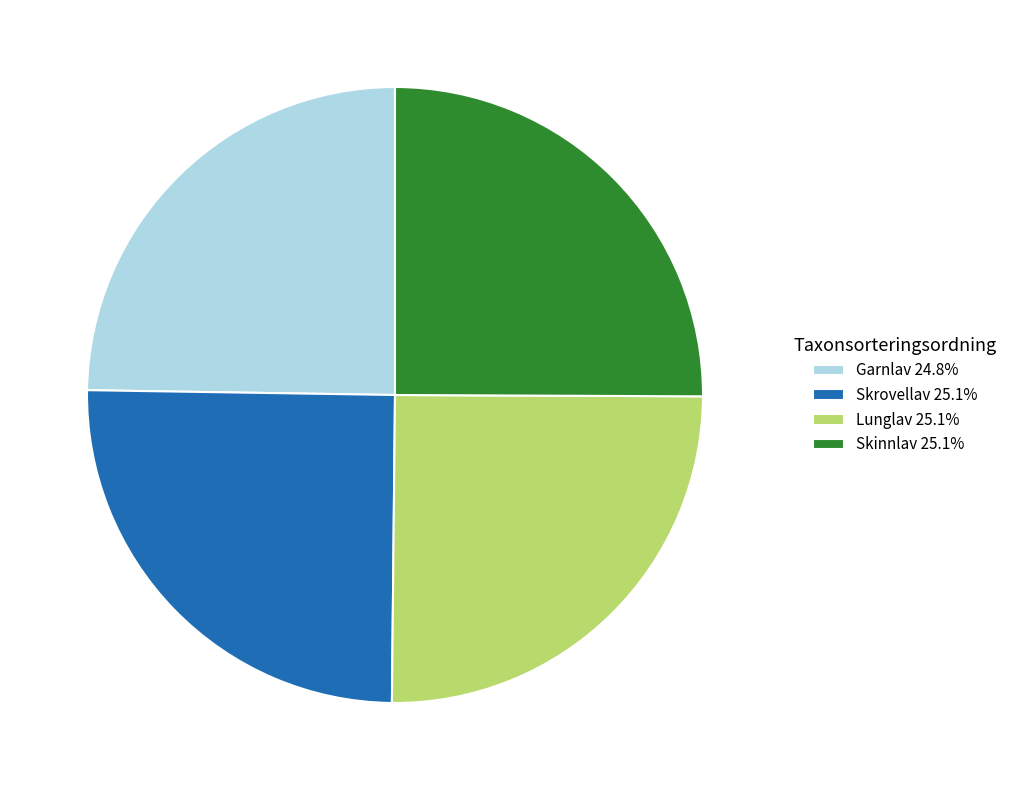

Is there any slice that represents more than half of the pie?

No